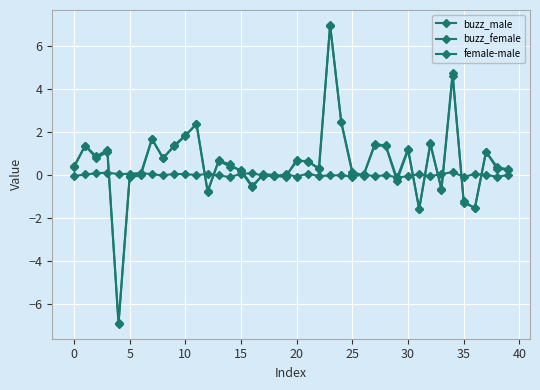

How many data points does each series have?

40